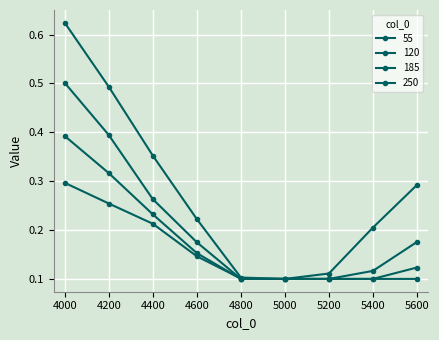

Does the chart display data point markers on the line(s)?

Yes